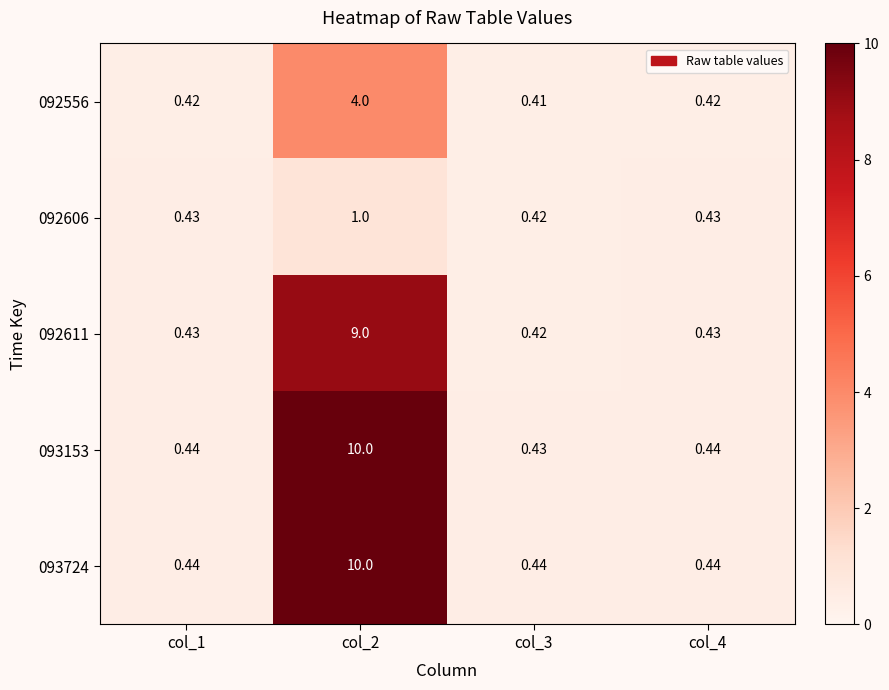

How many series are shown in this chart?

5